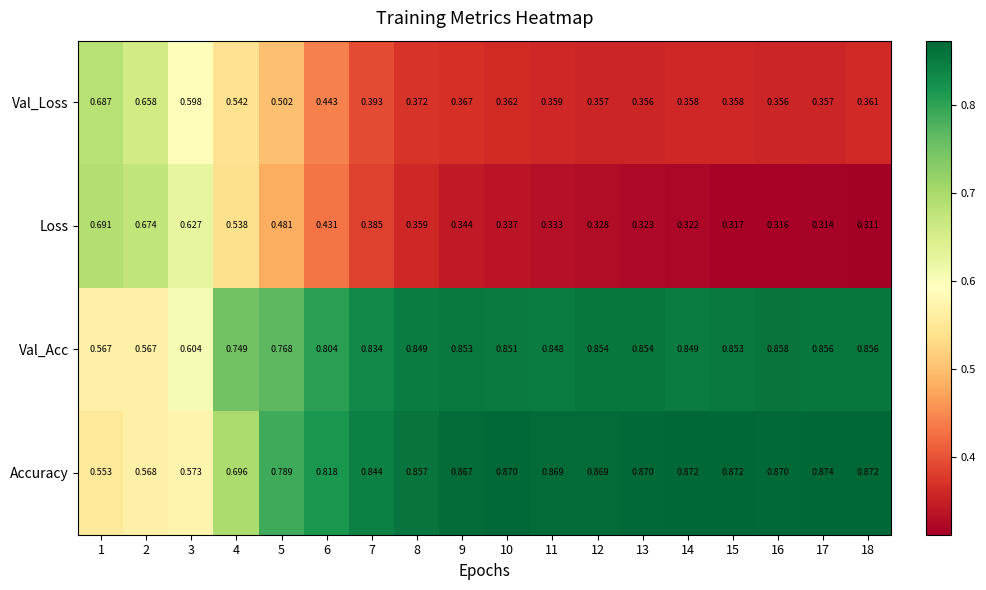

Which category has the highest value across all series?

17